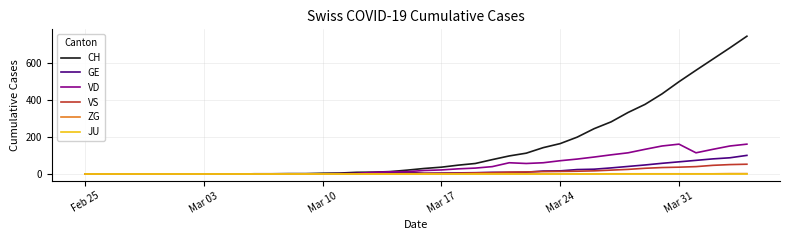

What is the sum of all VD values?

1839